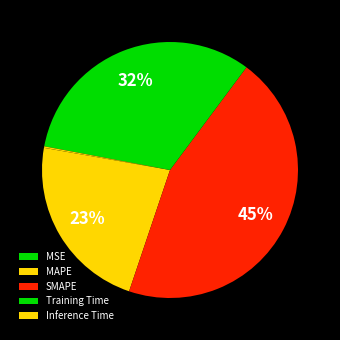

Count the number of slices in the pie.

5